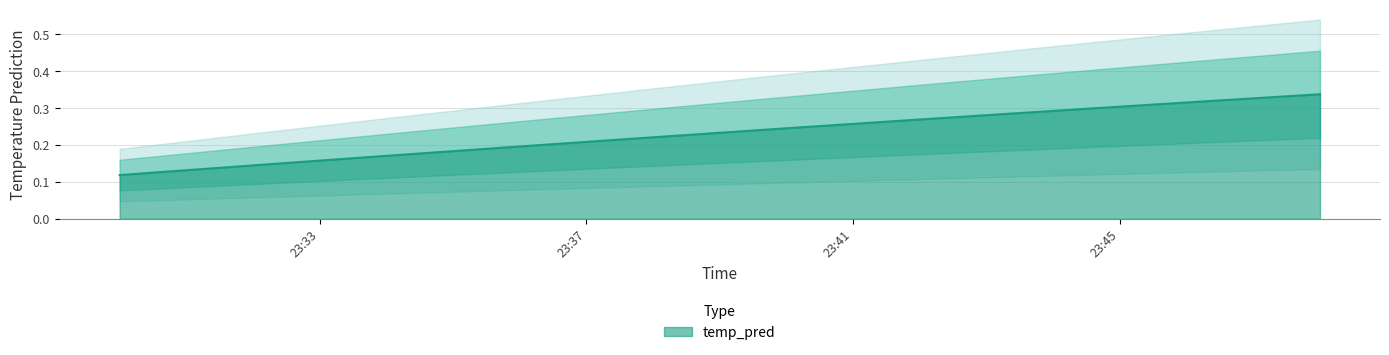

What position from the right is 2017-11-18 23:32:00?

9